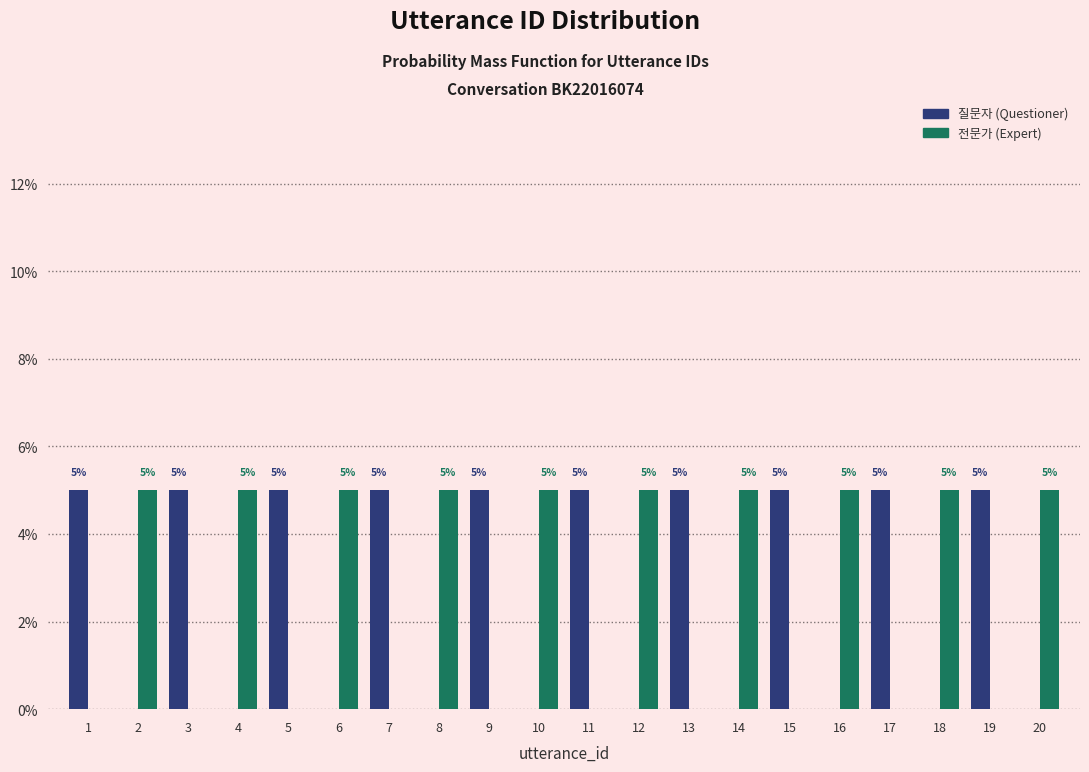

Reading left to right, transcribe all the data shown in this chart.

질문자 (Questioner): 1=5	2=0	3=5	4=0	5=5	6=0	7=5	8=0	9=5	10=0	11=5	12=0	13=5	14=0	15=5	16=0	17=5	18=0	19=5	20=0
전문가 (Expert): 1=0	2=5	3=0	4=5	5=0	6=5	7=0	8=5	9=0	10=5	11=0	12=5	13=0	14=5	15=0	16=5	17=0	18=5	19=0	20=5